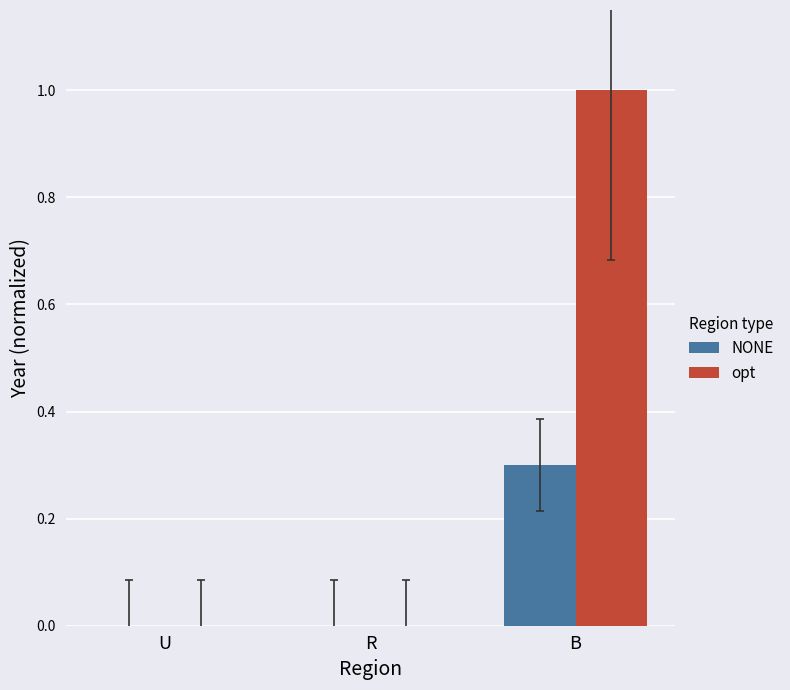

Which series has the widest spread of values?

opt